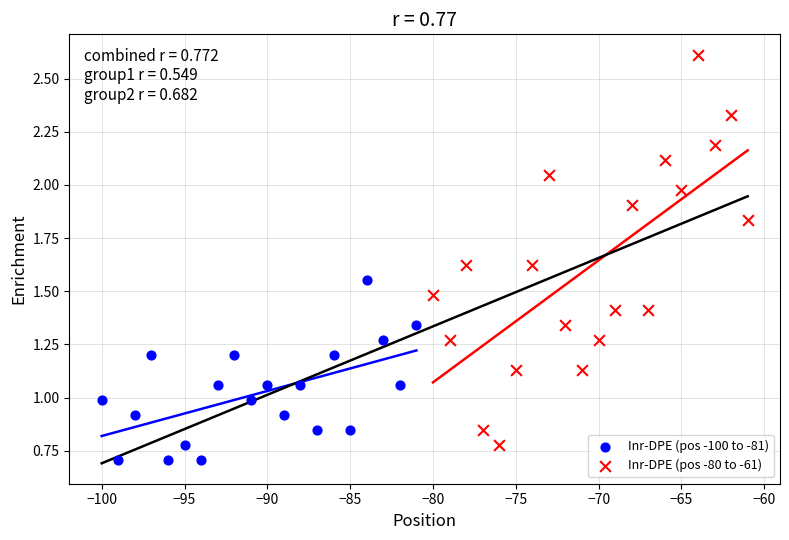

Which series reaches the maximum Y coordinate?

Inr-DPE (pos -80 to -61)